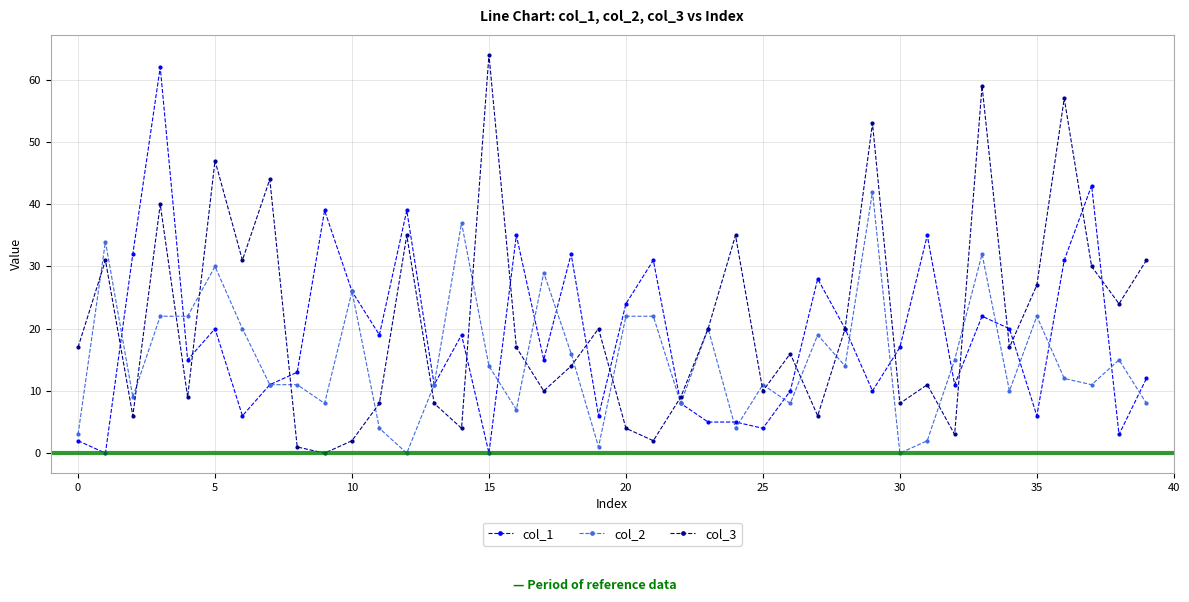

How many lines are shown in the chart?

3